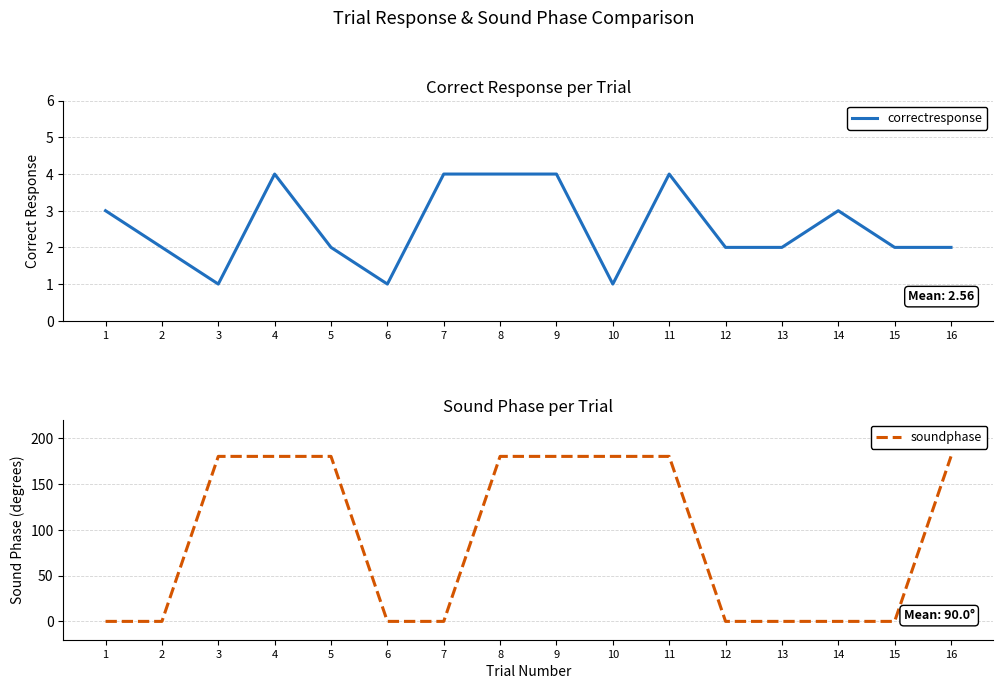

How many categories are shown in the chart?

16